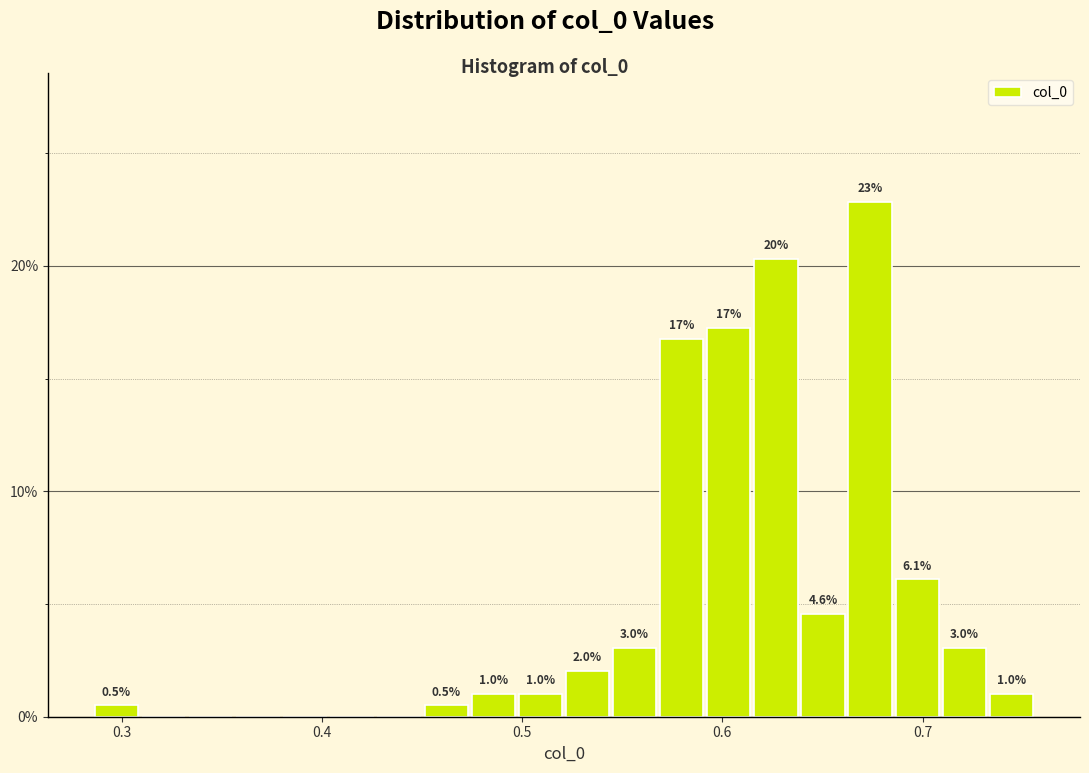

Around what value on the x-axis is the tallest bar? Give the approximate position of its centre, as read against the axis.

0.67